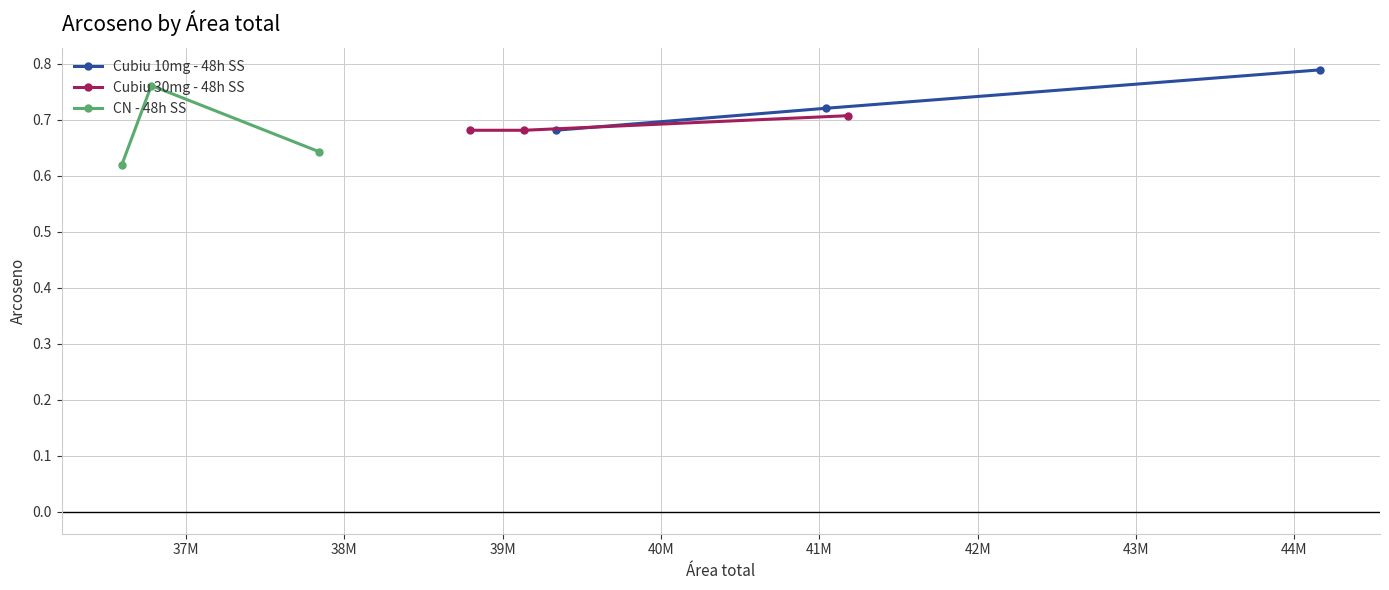

What is the value of the Cubiu 10mg - 48h SS point at the 3rd from the left?

0.8